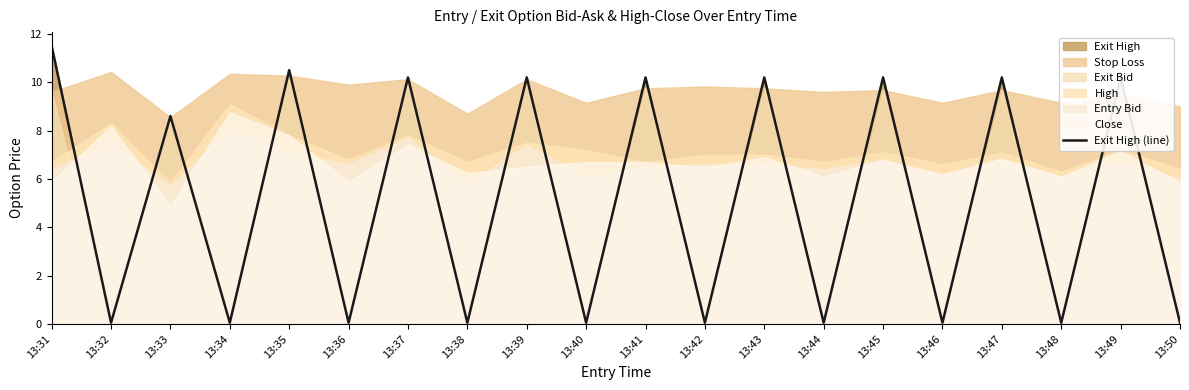

At which label does the data first exceed 8?

13:31